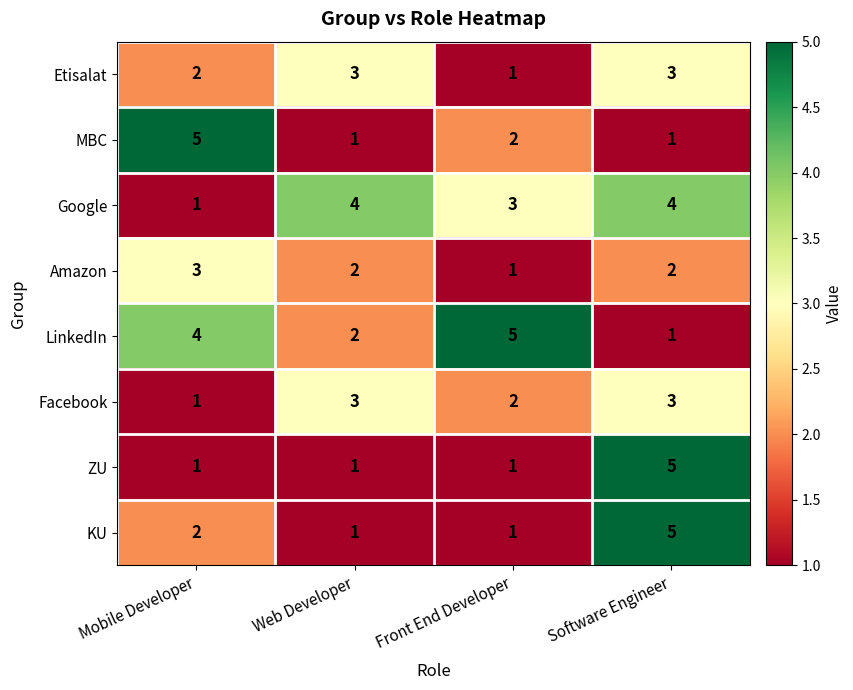

Where is Google nearest to the value 2?

Mobile Developer